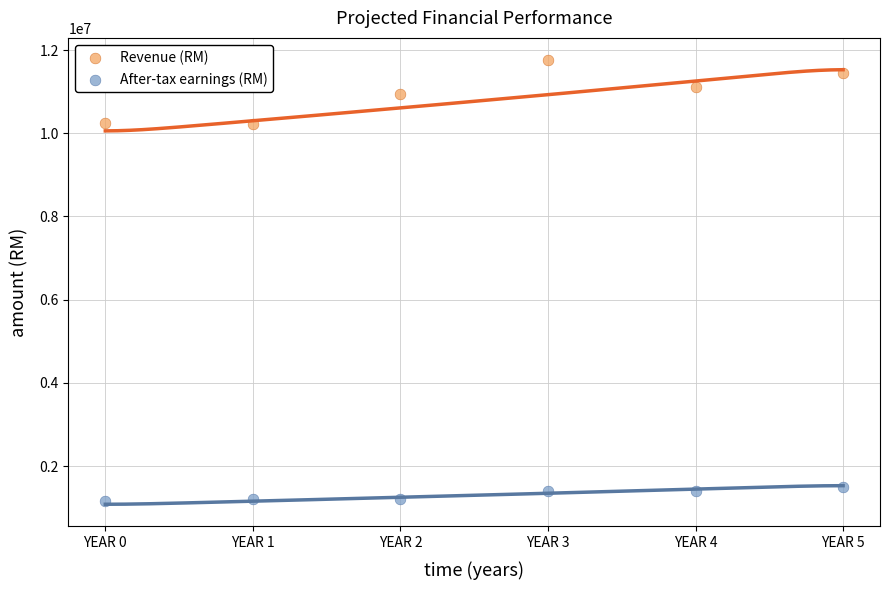

Across all data points, what is the range of Y values (max minus min)?

10594581.0